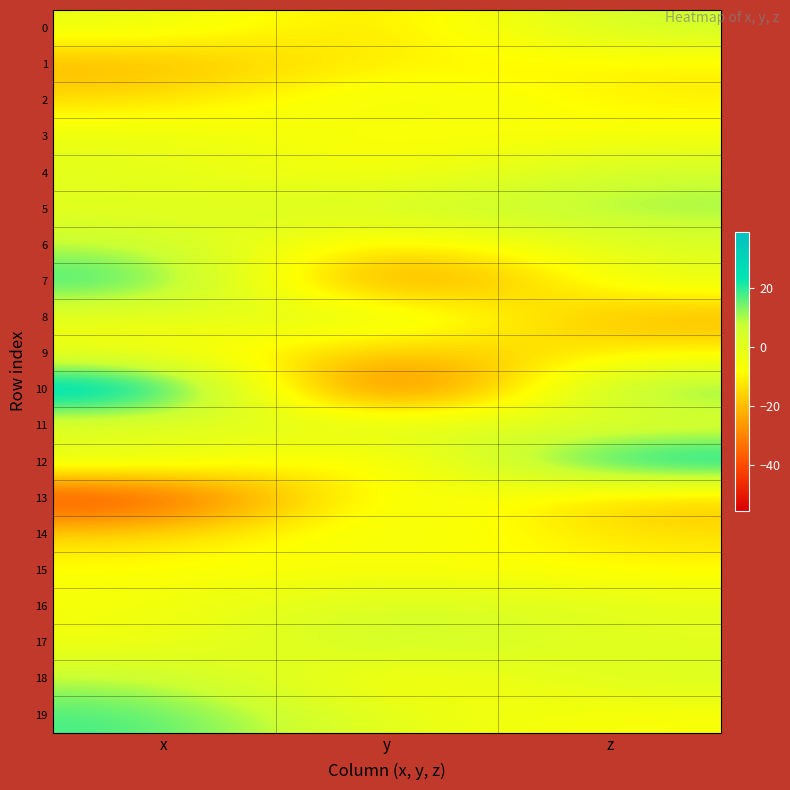

Between y and x, which is larger?

x